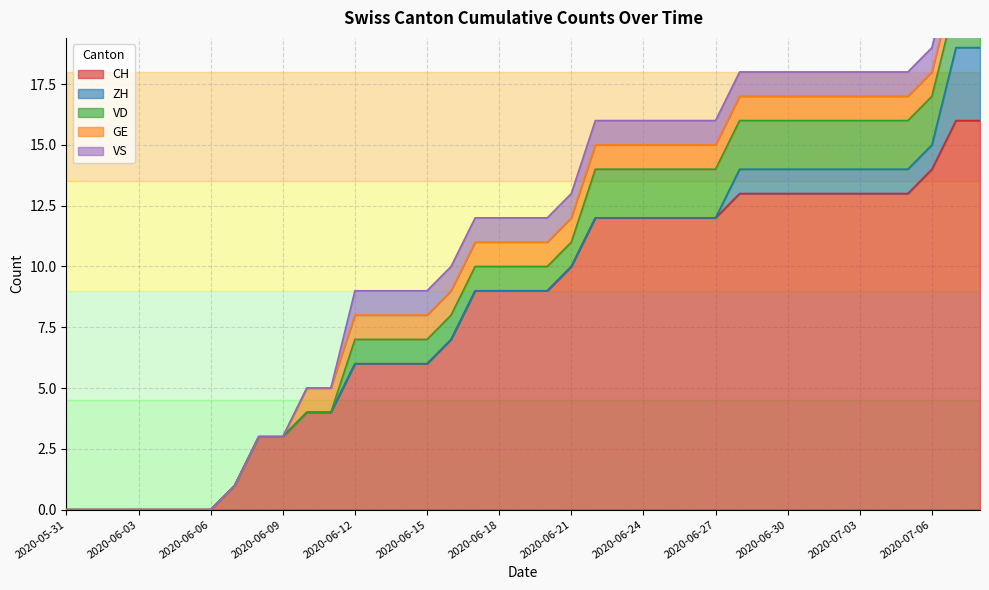

Reading right to left, list all the values displayed in this chart.

CH: 2020-07-08=16	2020-07-07=16	2020-07-06=14	2020-07-05=13	2020-07-04=13	2020-07-03=13	2020-07-02=13	2020-07-01=13	2020-06-30=13	2020-06-29=13	2020-06-28=13	2020-06-27=12	2020-06-26=12	2020-06-25=12	2020-06-24=12	2020-06-23=12	2020-06-22=12	2020-06-21=10	2020-06-20=9	2020-06-19=9	2020-06-18=9	2020-06-17=9	2020-06-16=7	2020-06-15=6	2020-06-14=6	2020-06-13=6	2020-06-12=6	2020-06-11=4	2020-06-10=4	2020-06-09=3	2020-06-08=3	2020-06-07=1	2020-06-06=0	2020-06-05=0	2020-06-04=0	2020-06-03=0	2020-06-02=0	2020-06-01=0	2020-05-31=0
ZH: 2020-07-08=3	2020-07-07=3	2020-07-06=1	2020-07-05=1	2020-07-04=1	2020-07-03=1	2020-07-02=1	2020-07-01=1	2020-06-30=1	2020-06-29=1	2020-06-28=1	2020-06-27=0	2020-06-26=0	2020-06-25=0	2020-06-24=0	2020-06-23=0	2020-06-22=0	2020-06-21=0	2020-06-20=0	2020-06-19=0	2020-06-18=0	2020-06-17=0	2020-06-16=0	2020-06-15=0	2020-06-14=0	2020-06-13=0	2020-06-12=0	2020-06-11=0	2020-06-10=0	2020-06-09=0	2020-06-08=0	2020-06-07=0	2020-06-06=0	2020-06-05=0	2020-06-04=0	2020-06-03=0	2020-06-02=0	2020-06-01=0	2020-05-31=0
VD: 2020-07-08=2	2020-07-07=2	2020-07-06=2	2020-07-05=2	2020-07-04=2	2020-07-03=2	2020-07-02=2	2020-07-01=2	2020-06-30=2	2020-06-29=2	2020-06-28=2	2020-06-27=2	2020-06-26=2	2020-06-25=2	2020-06-24=2	2020-06-23=2	2020-06-22=2	2020-06-21=1	2020-06-20=1	2020-06-19=1	2020-06-18=1	2020-06-17=1	2020-06-16=1	2020-06-15=1	2020-06-14=1	2020-06-13=1	2020-06-12=1	2020-06-11=0	2020-06-10=0	2020-06-09=0	2020-06-08=0	2020-06-07=0	2020-06-06=0	2020-06-05=0	2020-06-04=0	2020-06-03=0	2020-06-02=0	2020-06-01=0	2020-05-31=0
GE: 2020-07-08=1	2020-07-07=1	2020-07-06=1	2020-07-05=1	2020-07-04=1	2020-07-03=1	2020-07-02=1	2020-07-01=1	2020-06-30=1	2020-06-29=1	2020-06-28=1	2020-06-27=1	2020-06-26=1	2020-06-25=1	2020-06-24=1	2020-06-23=1	2020-06-22=1	2020-06-21=1	2020-06-20=1	2020-06-19=1	2020-06-18=1	2020-06-17=1	2020-06-16=1	2020-06-15=1	2020-06-14=1	2020-06-13=1	2020-06-12=1	2020-06-11=1	2020-06-10=1	2020-06-09=0	2020-06-08=0	2020-06-07=0	2020-06-06=0	2020-06-05=0	2020-06-04=0	2020-06-03=0	2020-06-02=0	2020-06-01=0	2020-05-31=0
VS: 2020-07-08=1	2020-07-07=1	2020-07-06=1	2020-07-05=1	2020-07-04=1	2020-07-03=1	2020-07-02=1	2020-07-01=1	2020-06-30=1	2020-06-29=1	2020-06-28=1	2020-06-27=1	2020-06-26=1	2020-06-25=1	2020-06-24=1	2020-06-23=1	2020-06-22=1	2020-06-21=1	2020-06-20=1	2020-06-19=1	2020-06-18=1	2020-06-17=1	2020-06-16=1	2020-06-15=1	2020-06-14=1	2020-06-13=1	2020-06-12=1	2020-06-11=0	2020-06-10=0	2020-06-09=0	2020-06-08=0	2020-06-07=0	2020-06-06=0	2020-06-05=0	2020-06-04=0	2020-06-03=0	2020-06-02=0	2020-06-01=0	2020-05-31=0